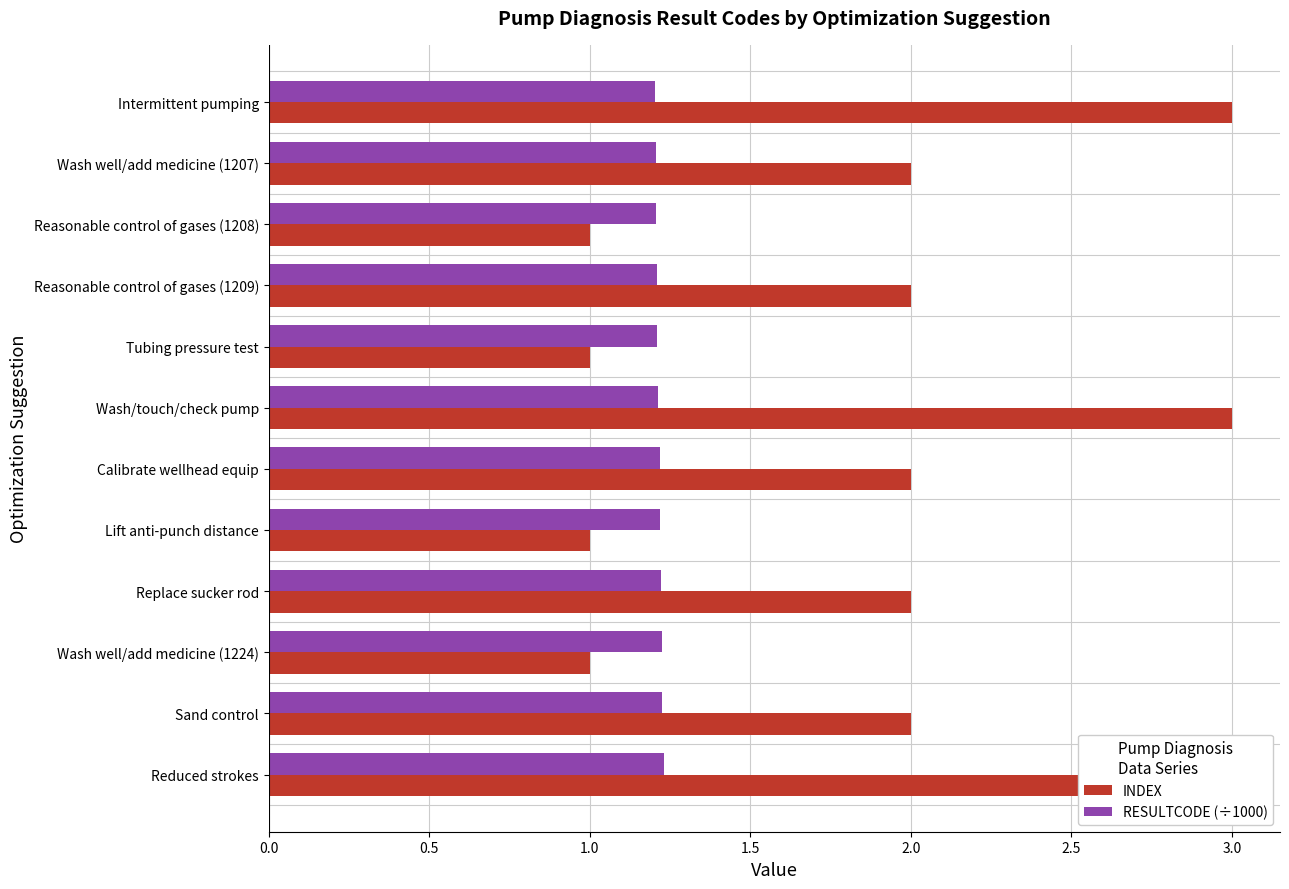

Count the number of data series in this chart.

2